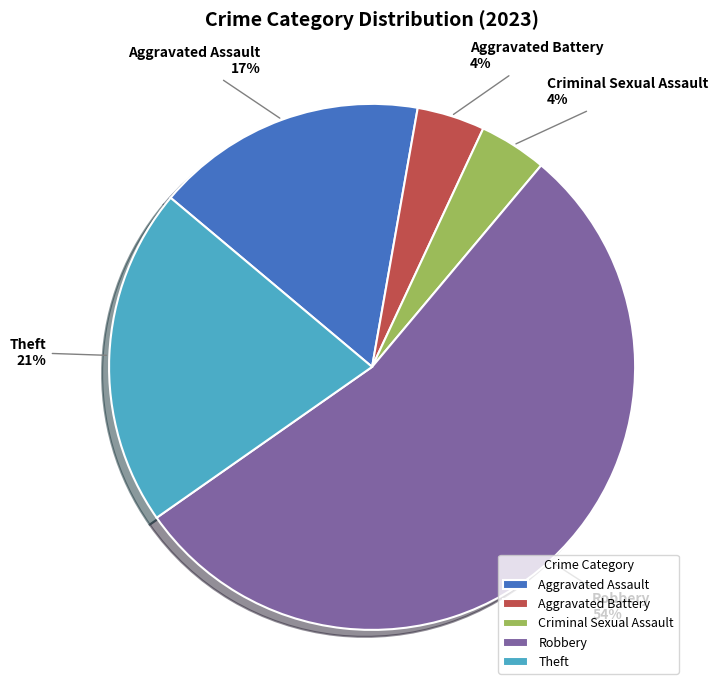

What percentage is the Aggravated Assault slice, to the nearest percent?

17%